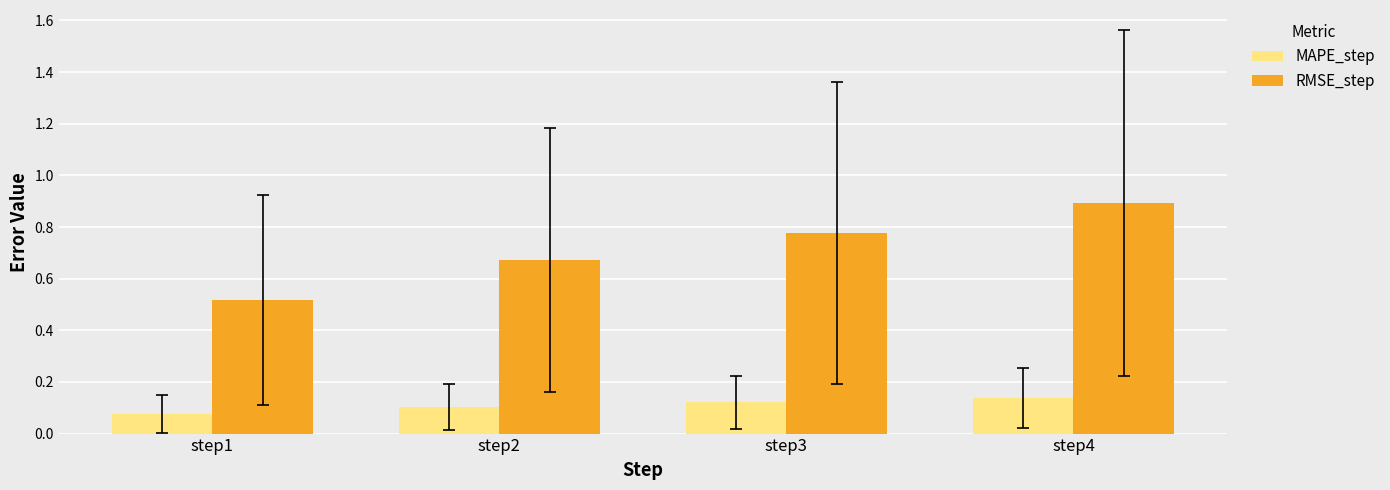

List the series in order of their overall mean, lowest first.

MAPE_step, RMSE_step